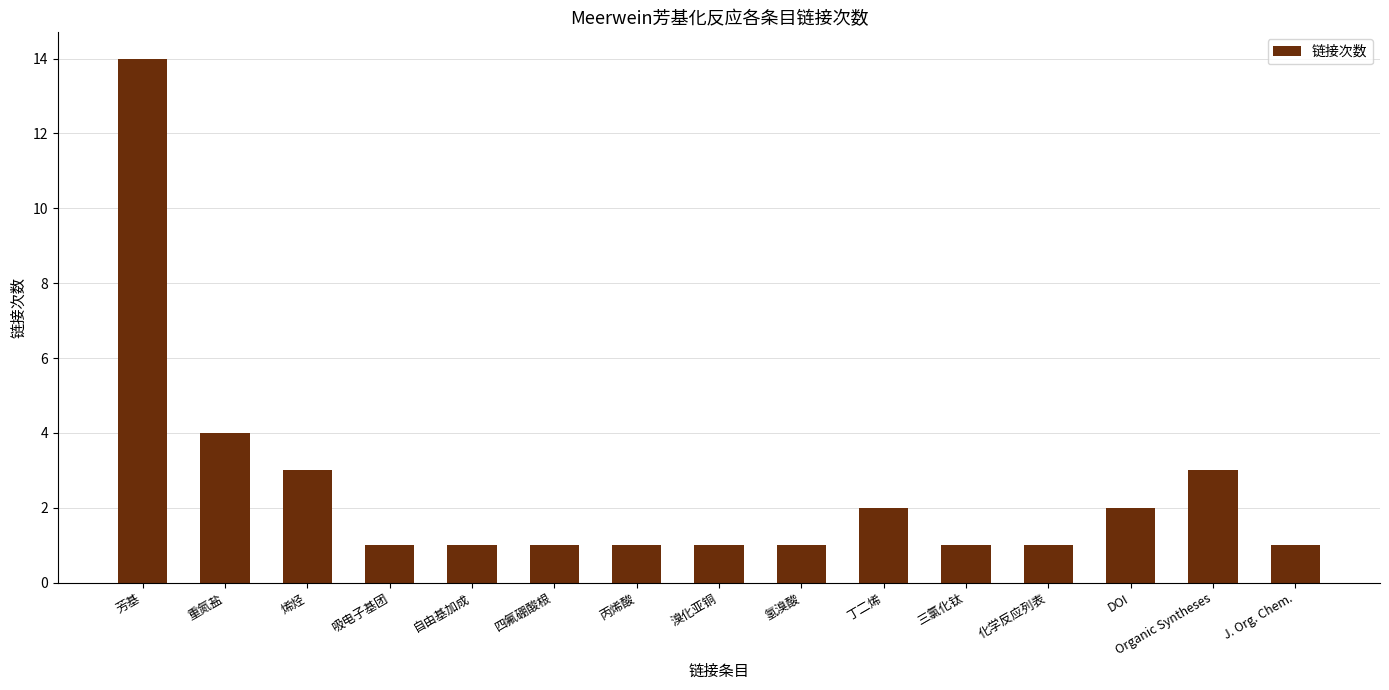

The value at DOI is 3. True or false?

False